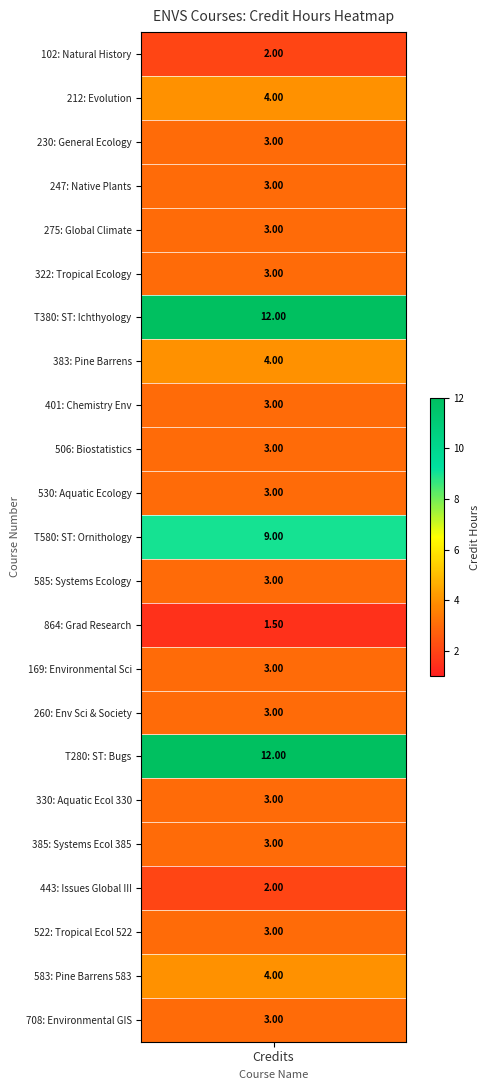

Between values and 12, which is larger?

12